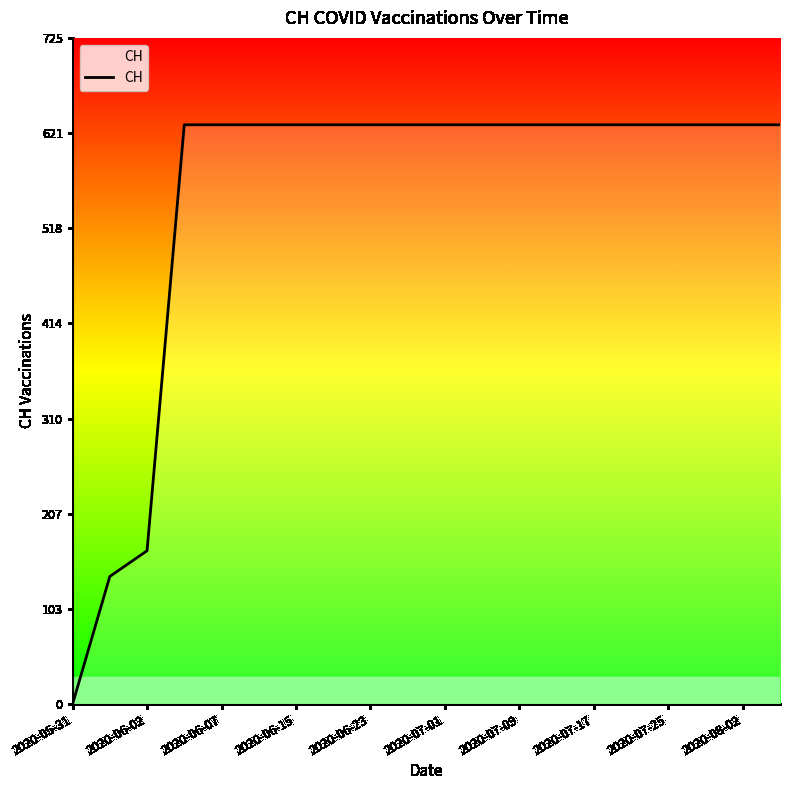

Reading left to right, list all the values displayed in this chart.

0	139	167	631	631	631	631	631	631	631	631	631	631	631	631	631	631	631	631	631